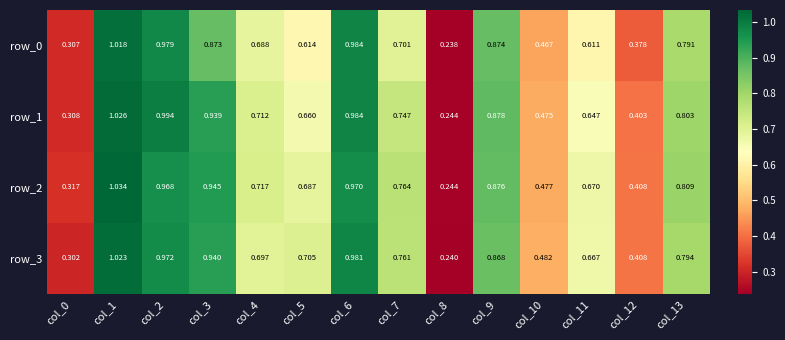

At which label does row_2 reach its minimum?

col_8